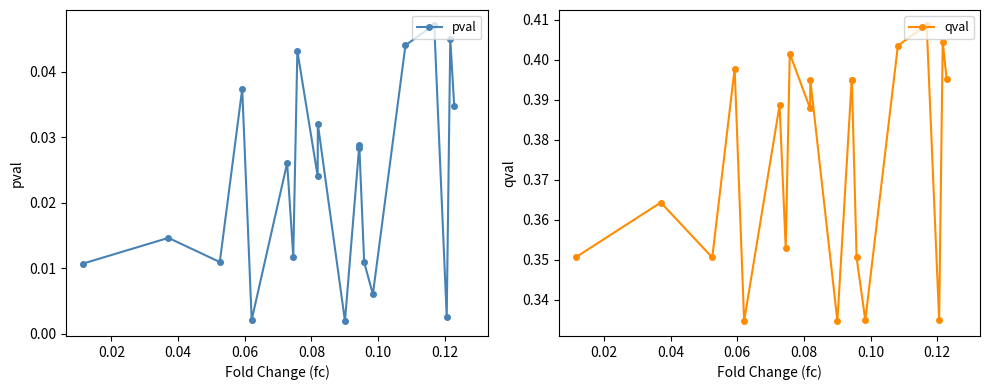

True or false: pval has more than 1 points higher than both neighbors.

True